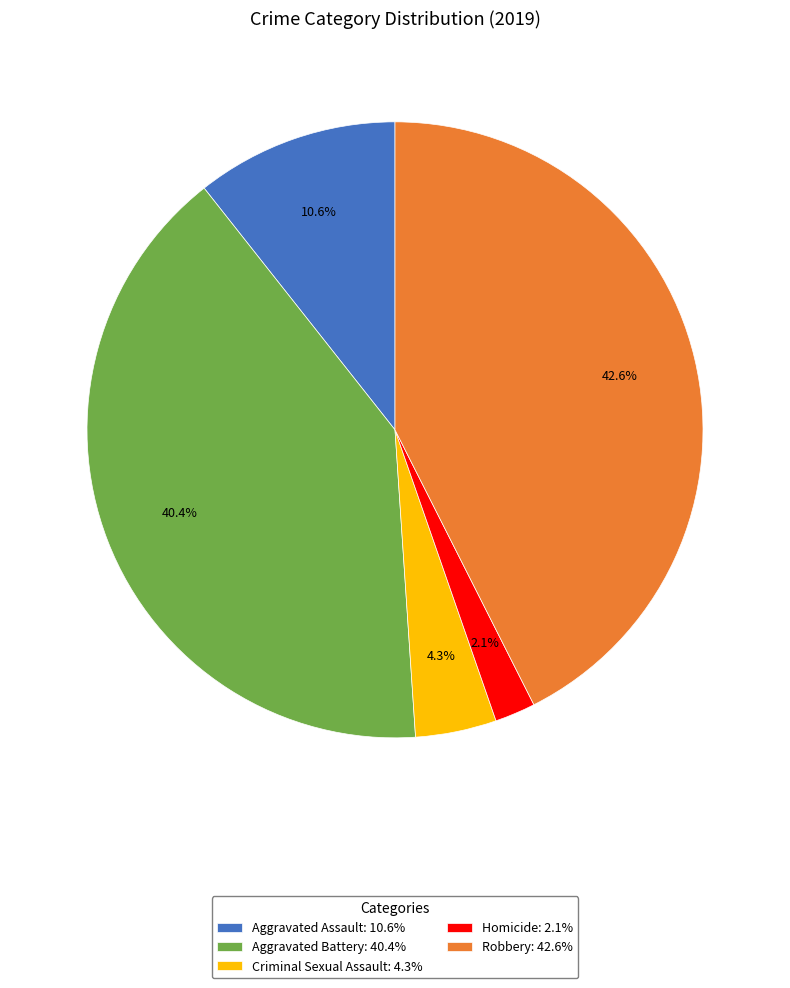

What is the ratio of the value at Criminal Sexual Assault: 4.3% to the value at Aggravated Assault: 10.6%?

0.4